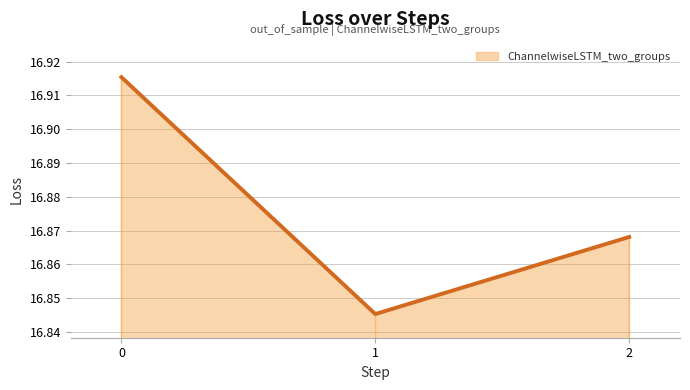

Is it true that the value at 2 is 16.9?

True